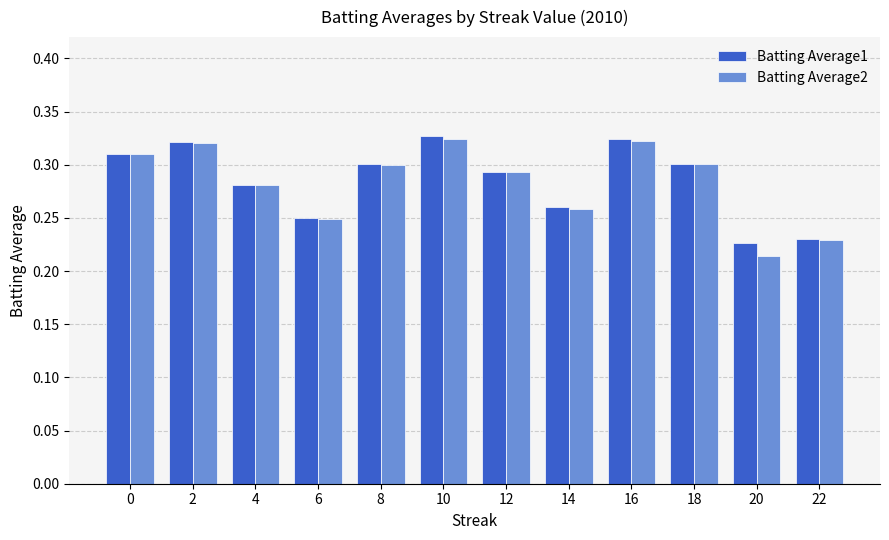

What is the total value across all series at 4?

0.6